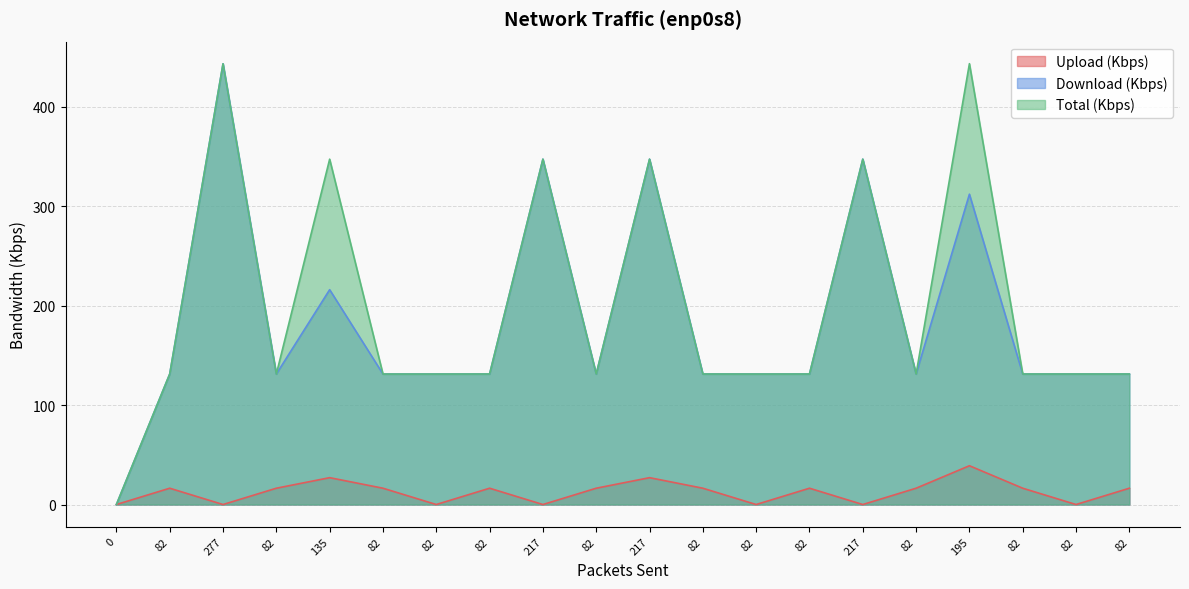

Rank the series at 82 from highest to lowest value.

Download (Kbps), Total (Kbps), Upload (Kbps)